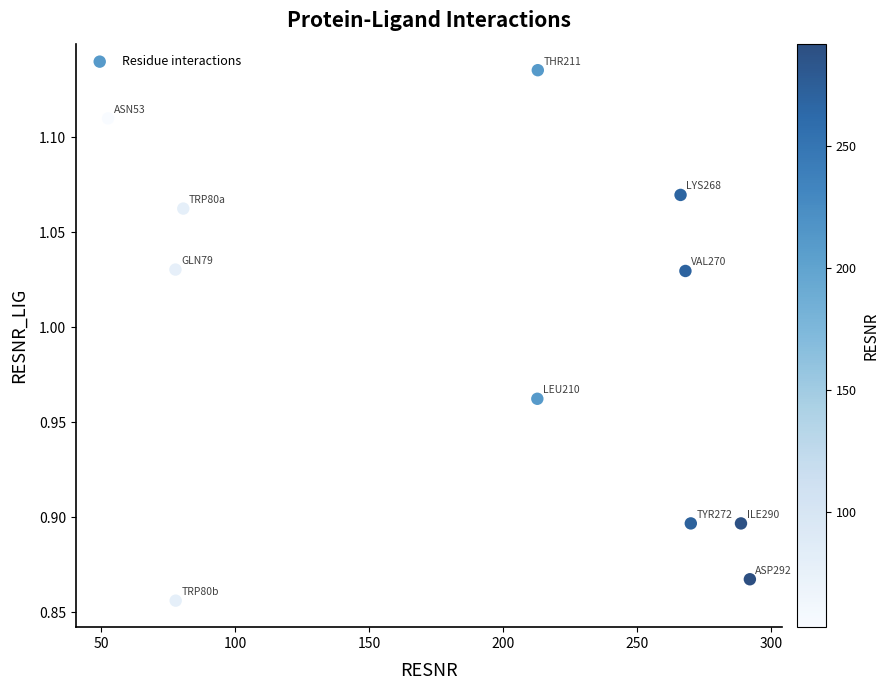

What is the average X value?

190.9